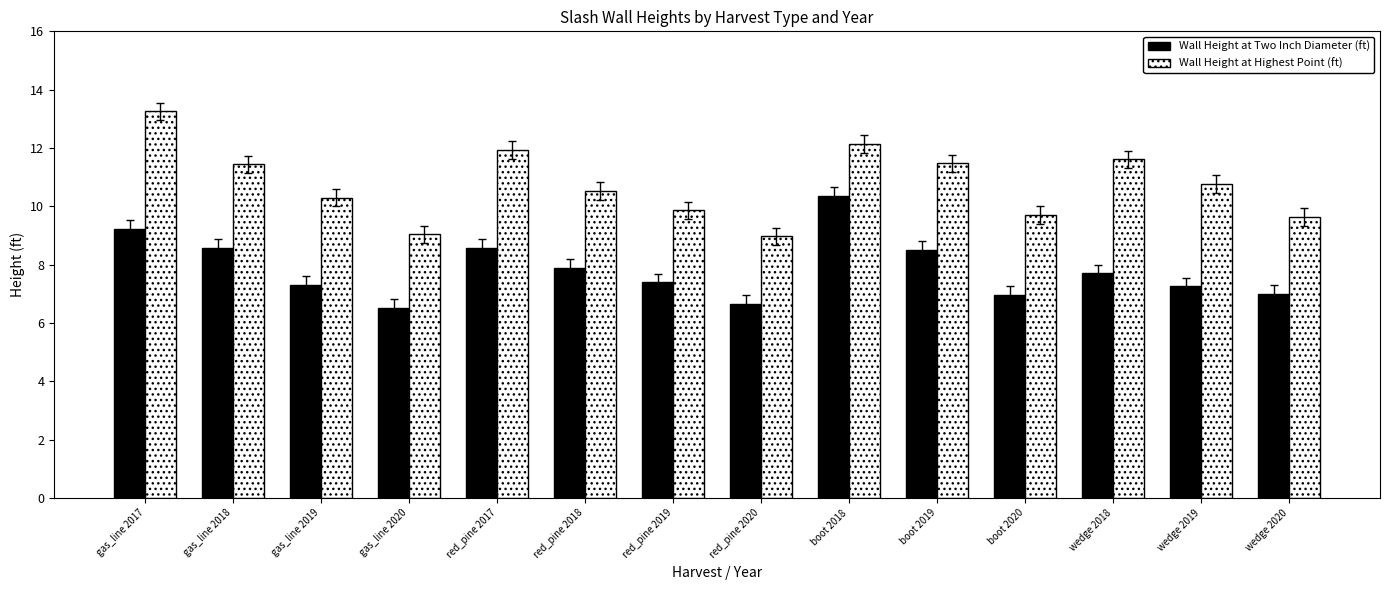

The value of Wall Height at Highest Point (ft) at red_pine 2017 is 11.9. True or false?

True